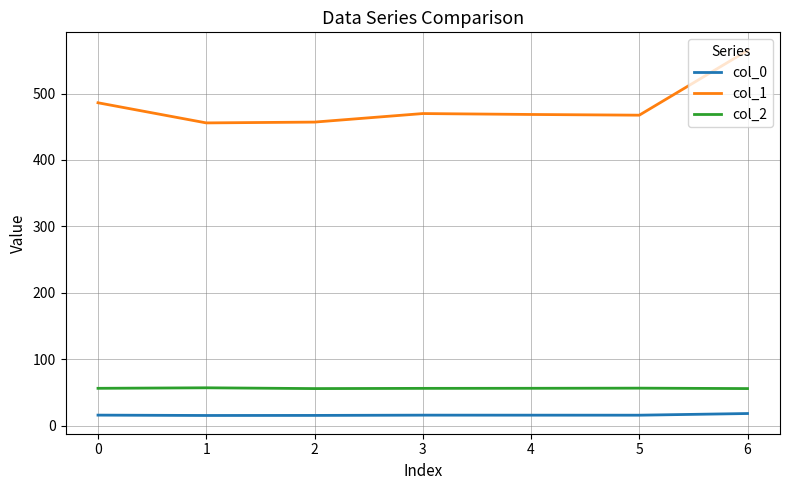

How many lines are shown in the chart?

3